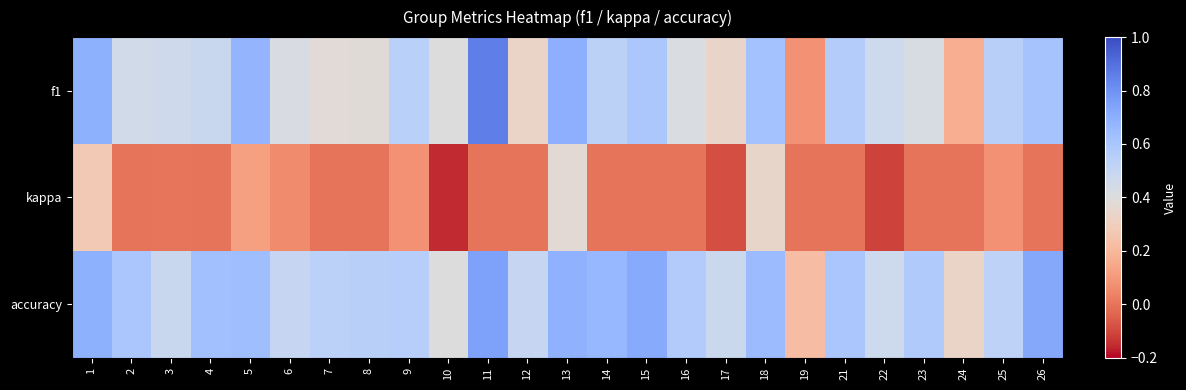

How many series are shown in this chart?

3